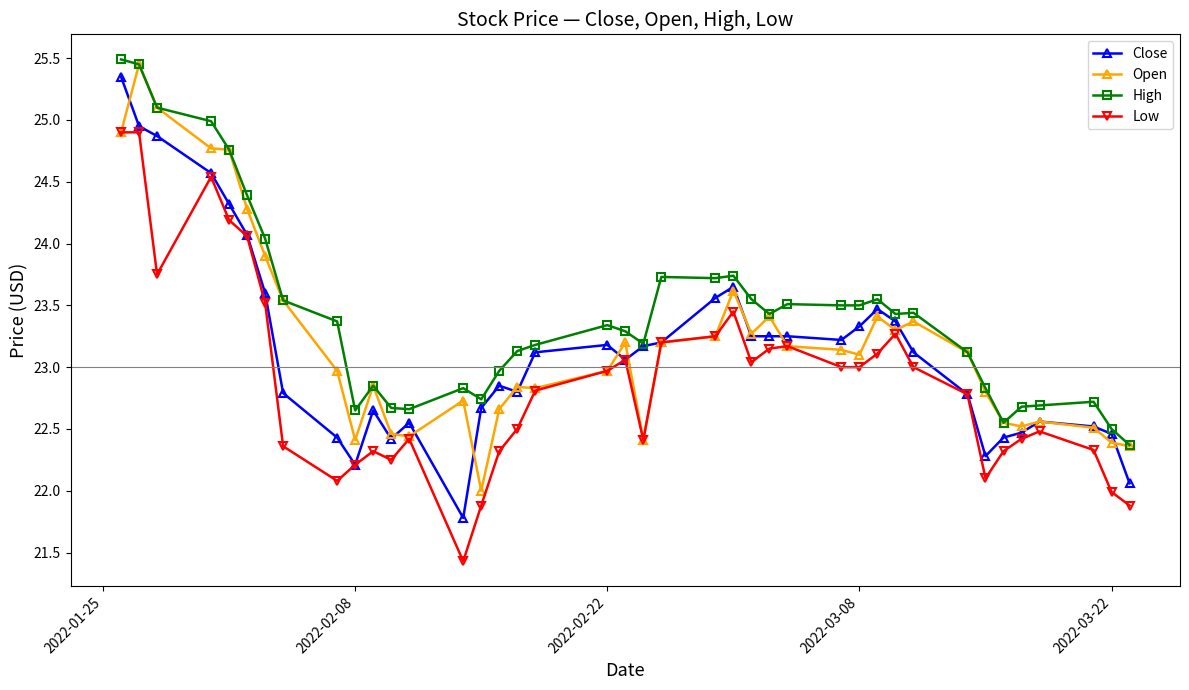

What is the value of the High point at the 23rd from the left?

23.7